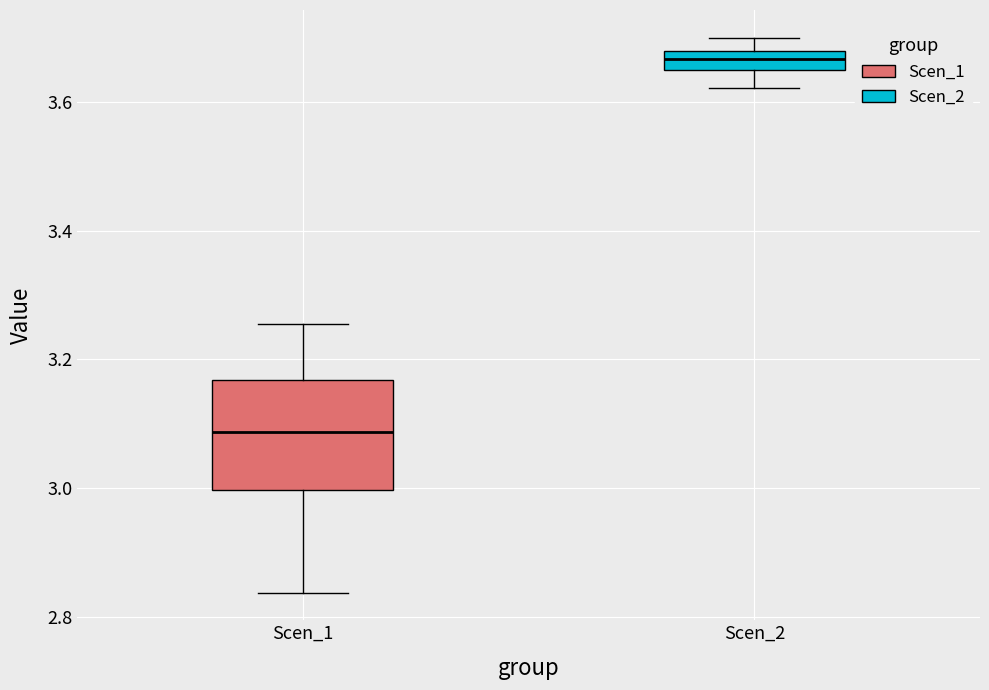

Which box is the tallest, from its lower edge to its upper edge?

Scen_1